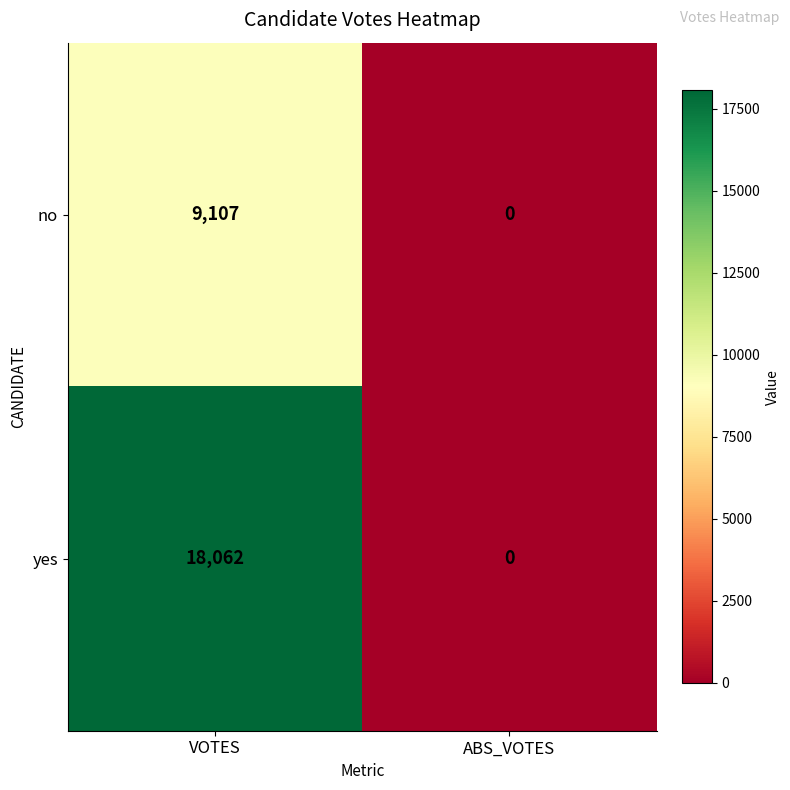

What is the greatest value displayed?

18062